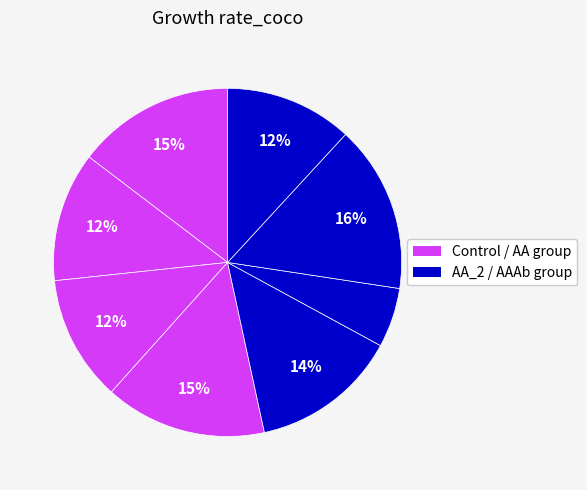

How many segments does this pie chart have?

8